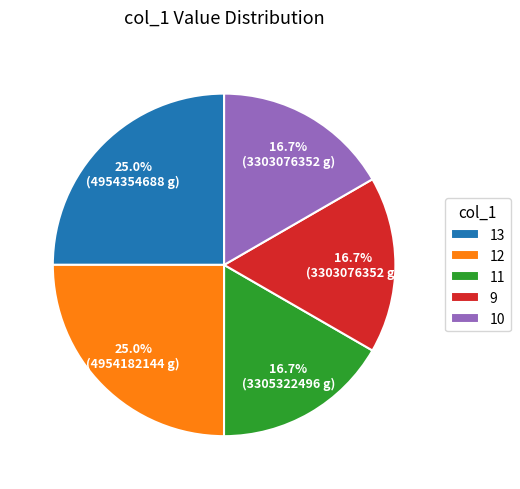

To the nearest percent, what is the average slice percentage?

20%